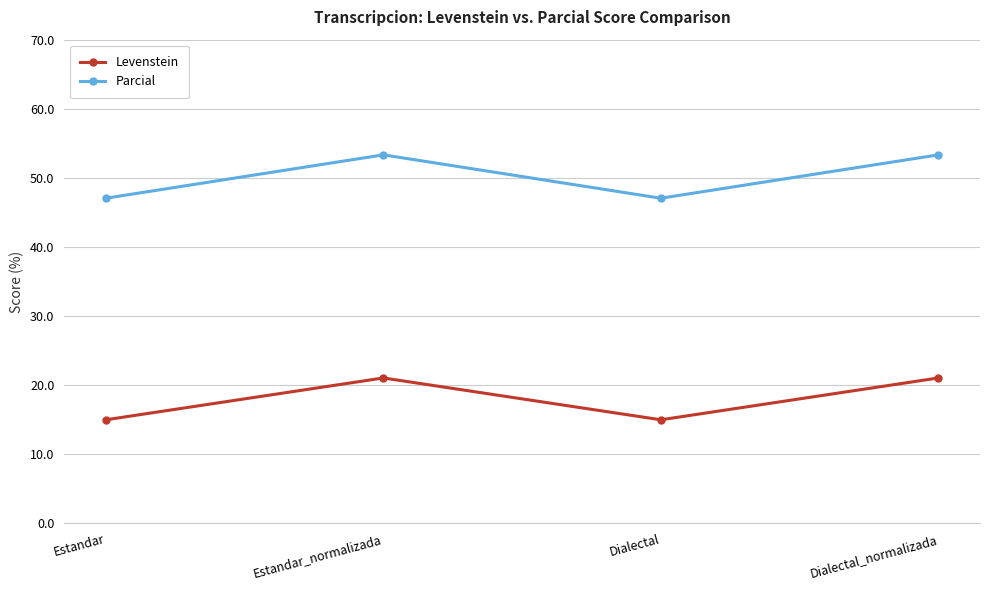

Where is the first local maximum for Levenstein?

Estandar_normalizada